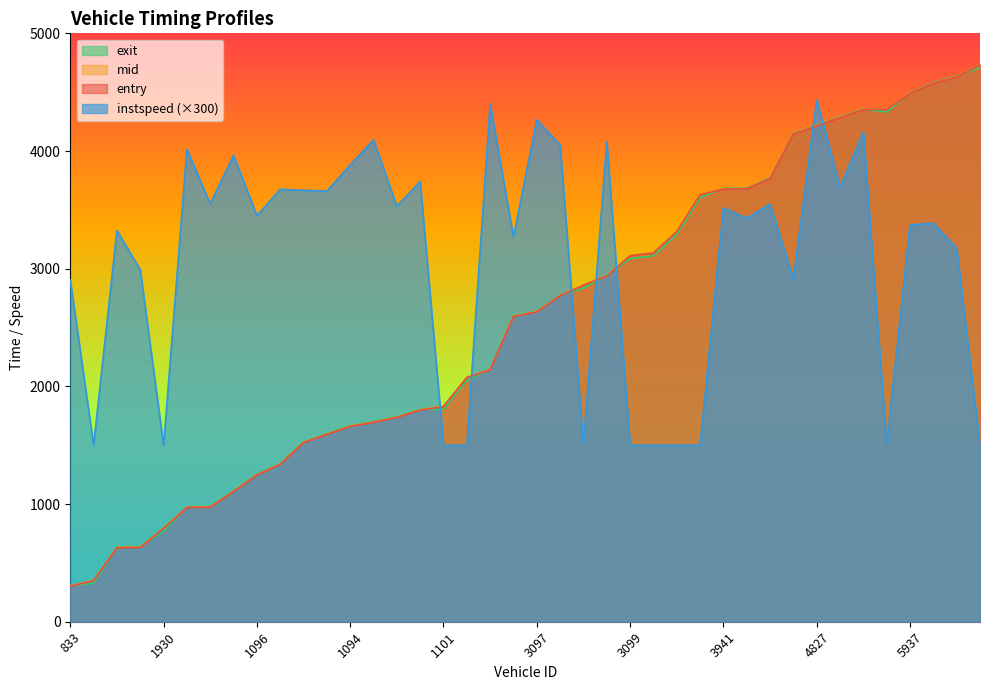

How many data points in instspeed are above 3450?

19